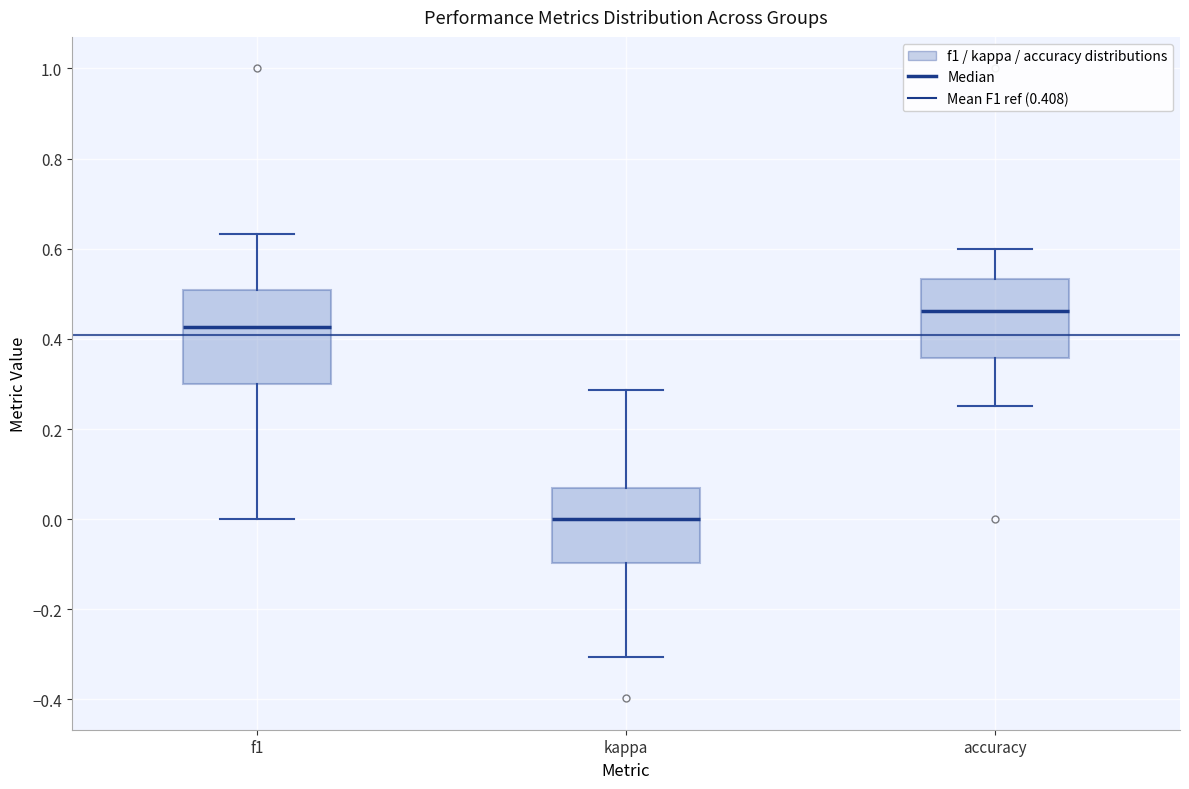

Reading left to right, read every box against the y-axis: the position of its median line, the range the box covers, and the ends of its whiskers. The values are not printed on the chart, so give them approximately, as read against the axis.

f1: median 0.42, box 0.30 to 0.50, whiskers 0.00 to 0.64
kappa: median 0.00, box -0.10 to 0.06, whiskers -0.30 to 0.28
accuracy: median 0.46, box 0.36 to 0.54, whiskers 0.26 to 0.60